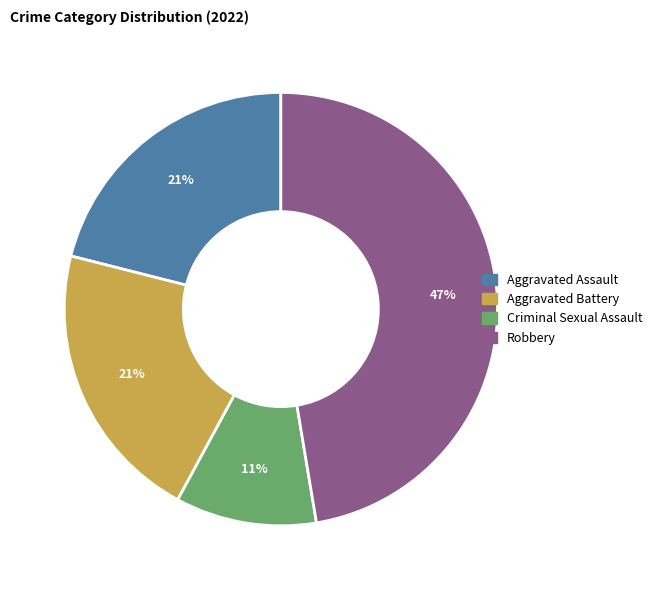

The Aggravated Battery slice represents 14% of the pie. True or false?

False